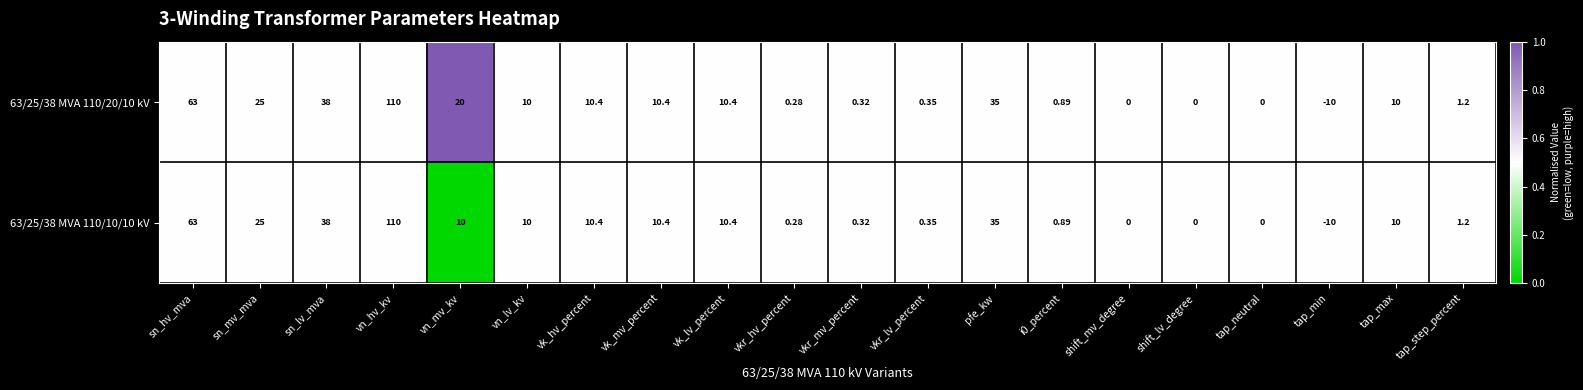

Which series has the largest total across all categories?

63/25/38 MVA 110/20/10 kV